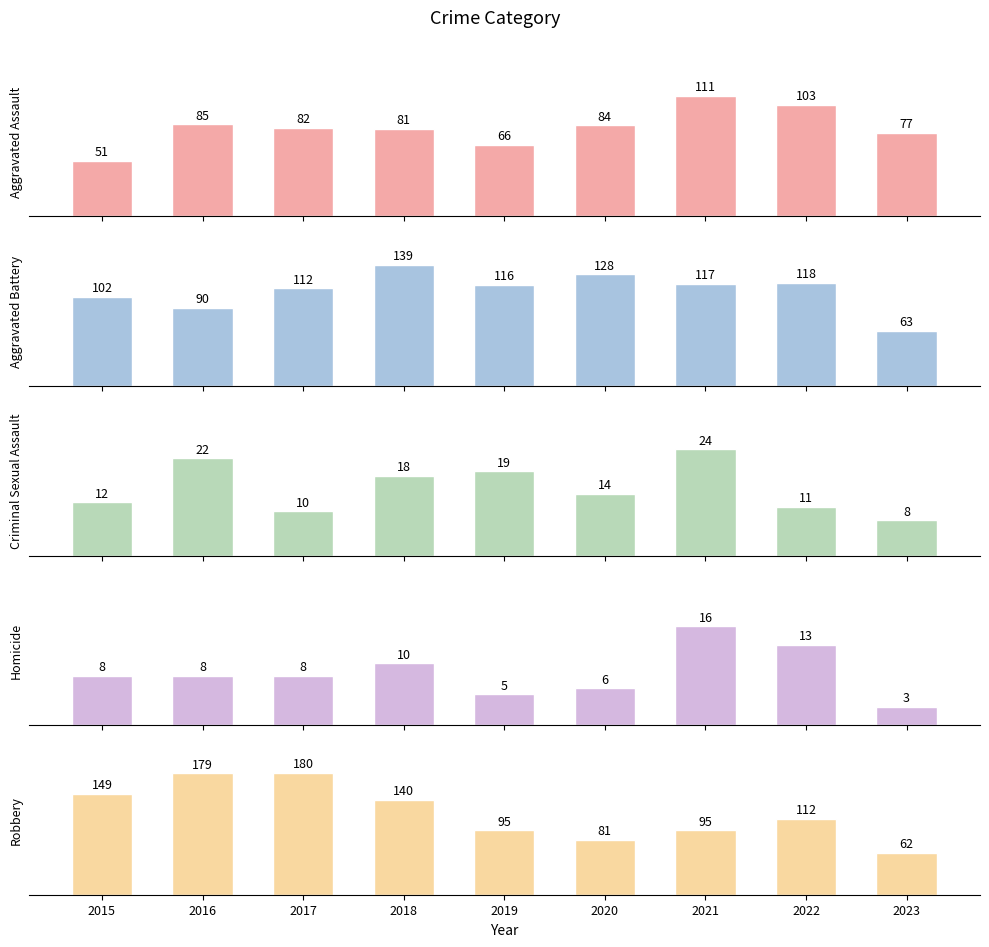

True or false: Aggravated Assault has a value of 81 at 2018.

True